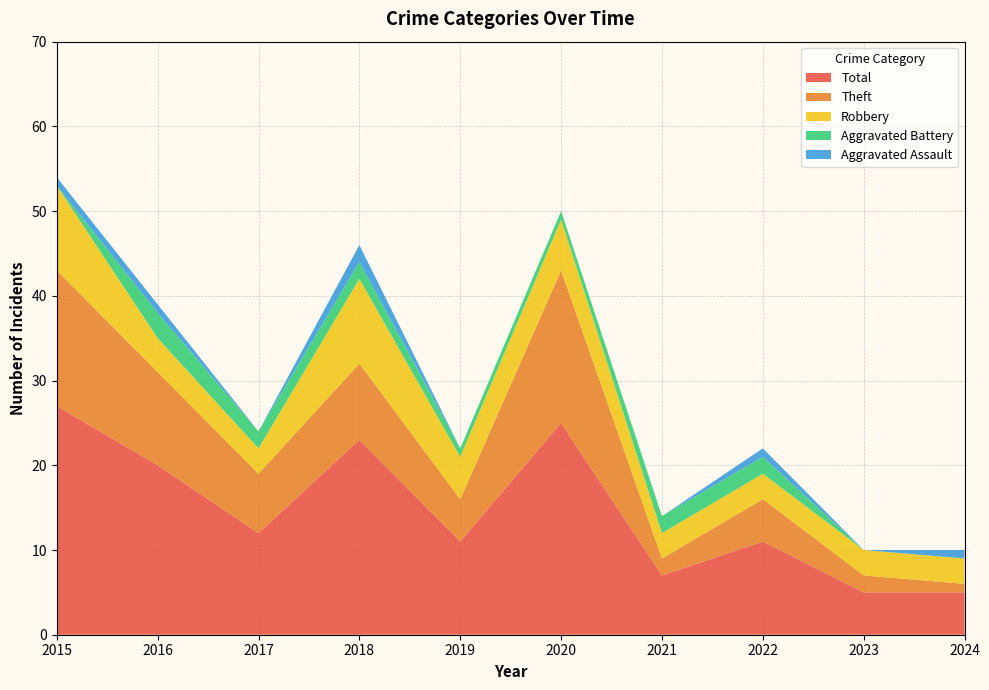

Reading left to right, what are all the values shown in this chart?

Aggravated Assault: 2015=1	2016=1	2017=0	2018=2	2019=0	2020=0	2021=0	2022=1	2023=0	2024=1
Aggravated Battery: 2015=0	2016=3	2017=2	2018=2	2019=1	2020=1	2021=2	2022=2	2023=0	2024=0
Robbery: 2015=10	2016=4	2017=3	2018=10	2019=5	2020=6	2021=3	2022=3	2023=3	2024=3
Theft: 2015=16	2016=11	2017=7	2018=9	2019=5	2020=18	2021=2	2022=5	2023=2	2024=1
Total: 2015=27	2016=20	2017=12	2018=23	2019=11	2020=25	2021=7	2022=11	2023=5	2024=5